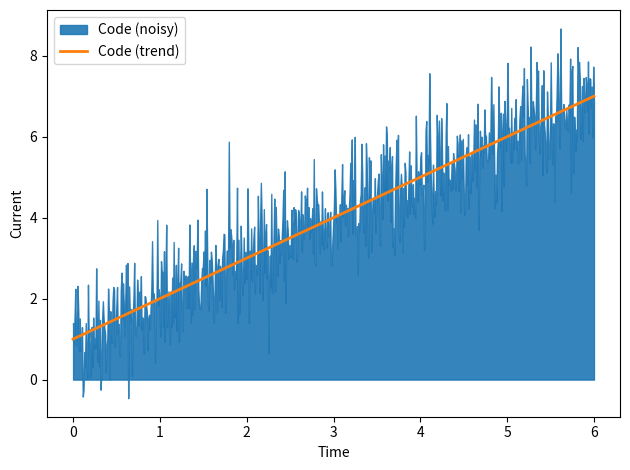

What is the lowest value of the Code (trend) series?

1.0